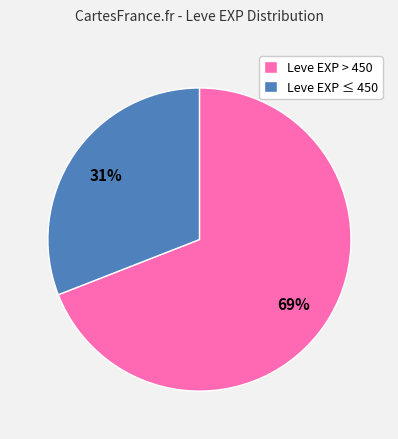

Do Leve EXP > 450 and Leve EXP ≤ 450 together represent more than half of the pie?

Yes